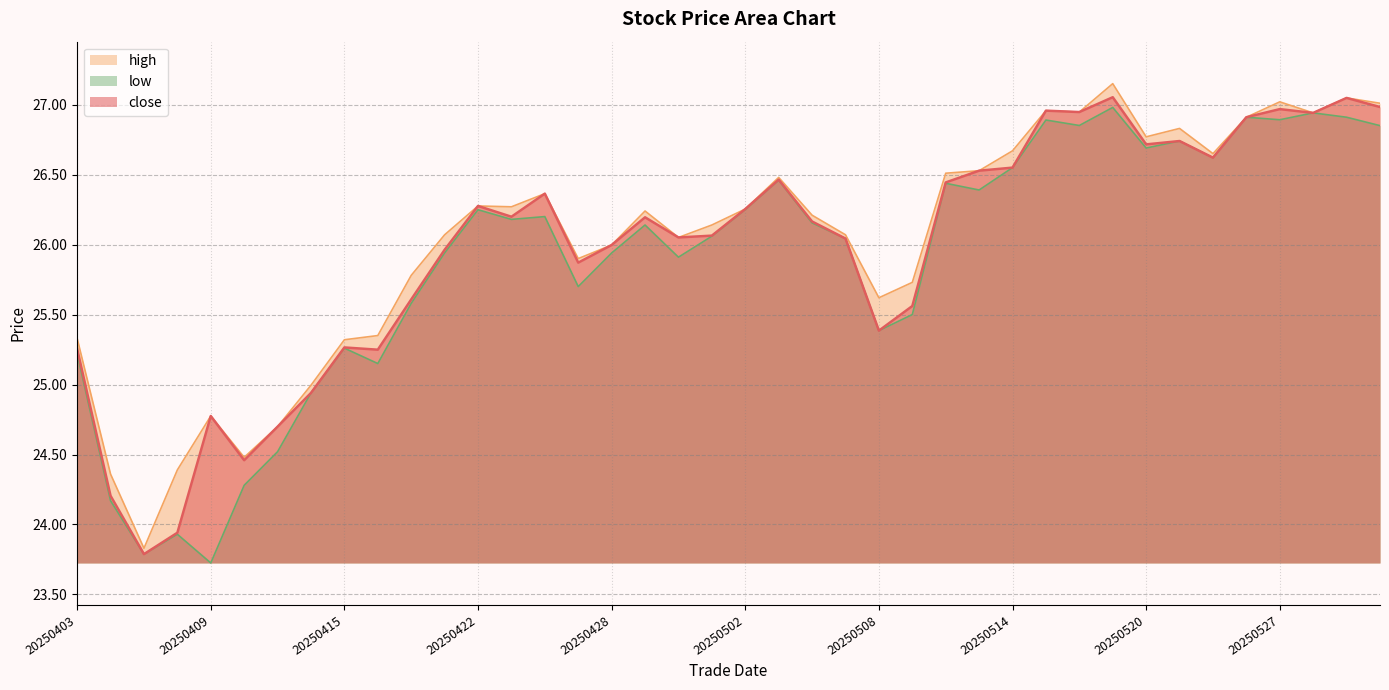

Which series has the widest spread of values?

high